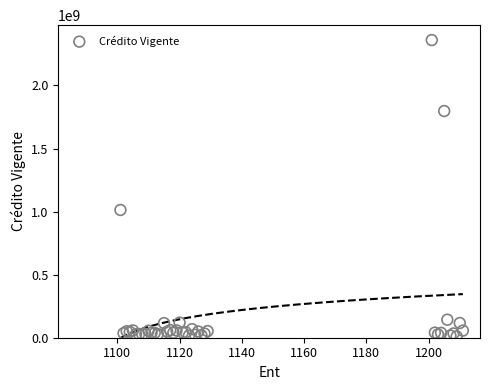

What Y value in the scatter plot is closest to 1185163098?

1012731708.2